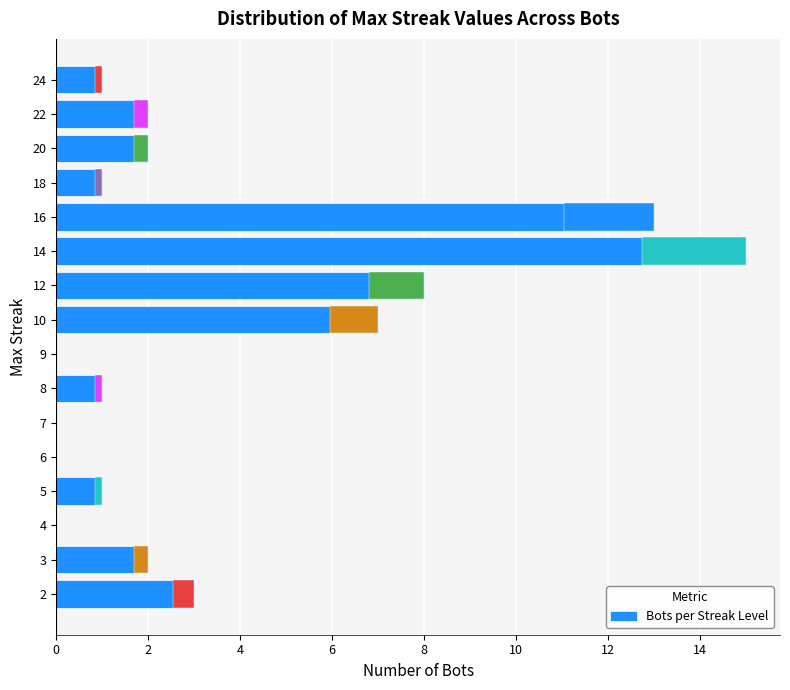

Which category has the lowest value across all series?

4